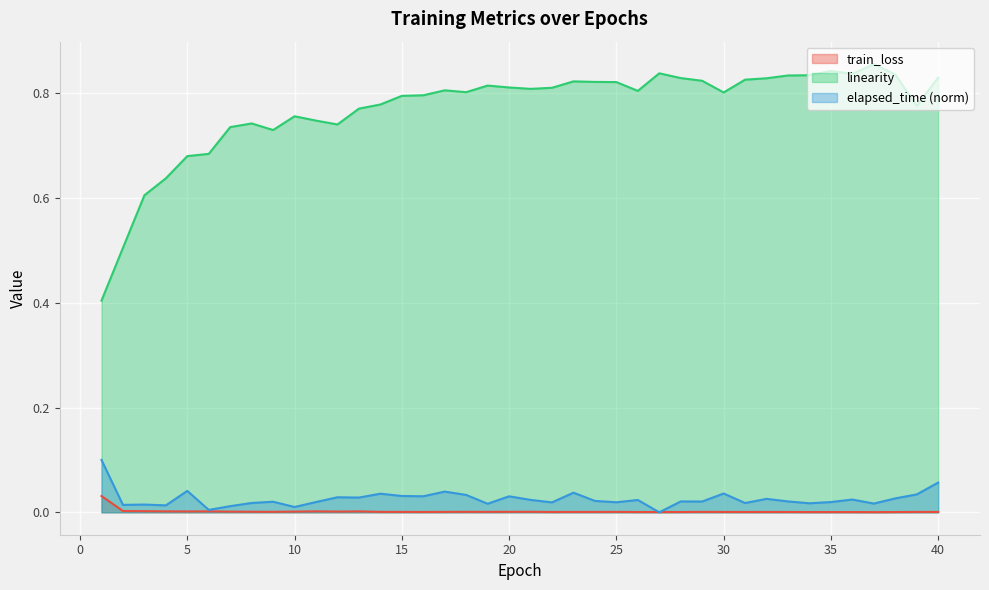

How many linearity values are between 0 and 1?

40